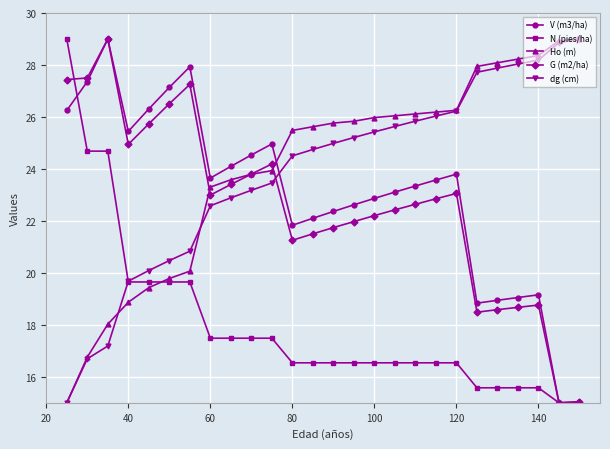

What is the value of the Ho (m) point at the 1st from the left?

15.0